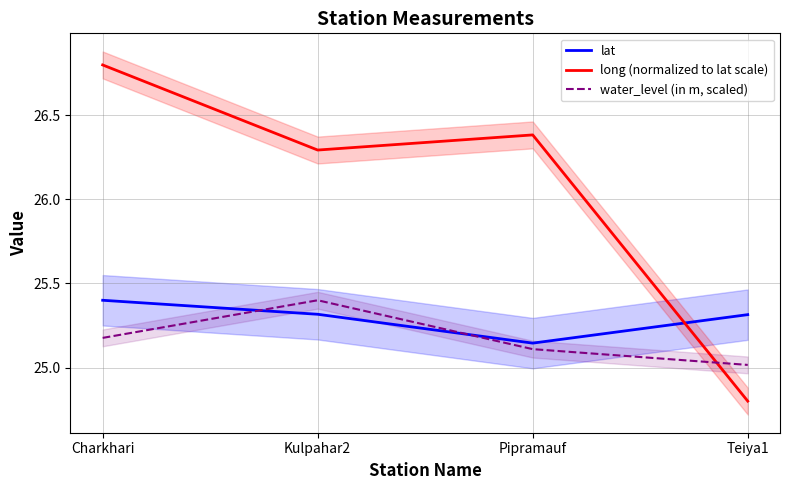

List the series in order of their peak value, highest first.

long (normalized to lat scale), lat, water_level (in m, scaled)